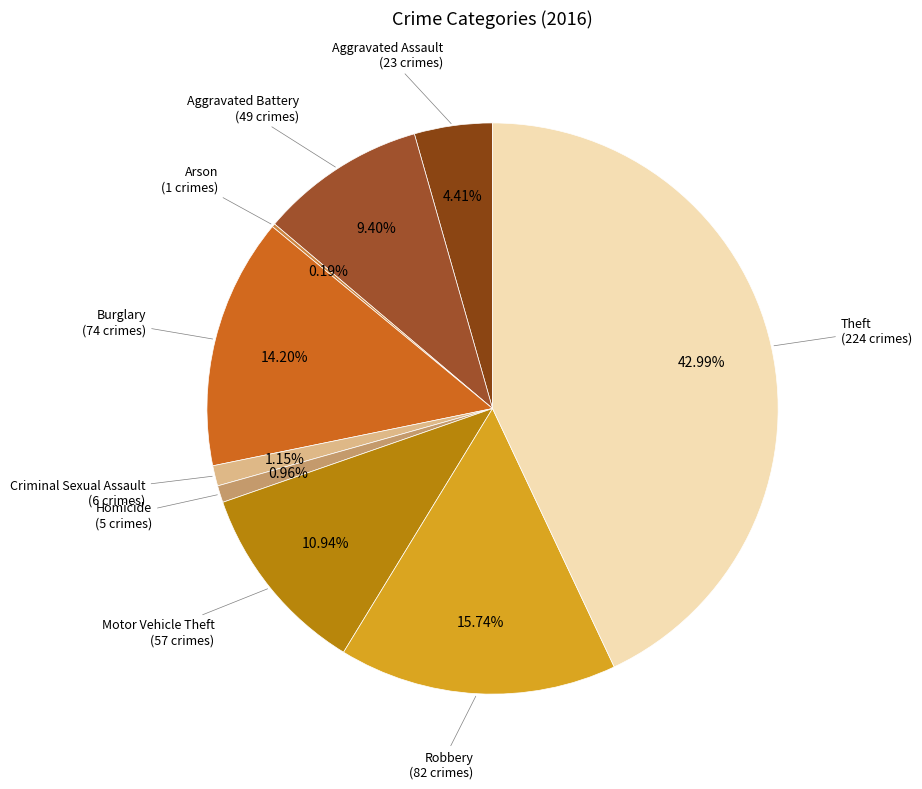

Is Aggravated Assault the majority of the pie?

No